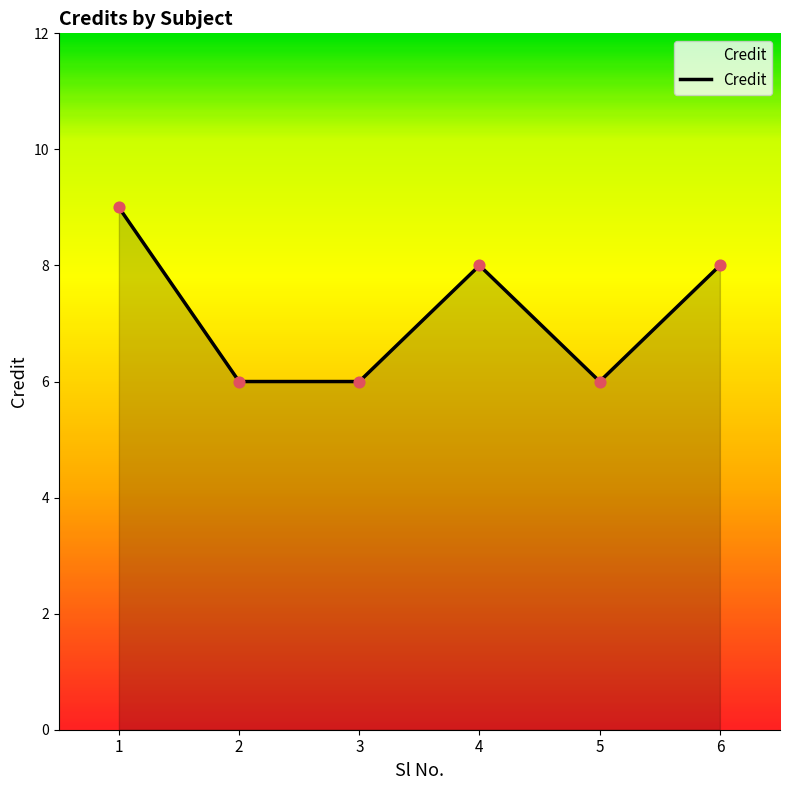

Approximately how many times larger is the value at 4 compared to 1?

0.9